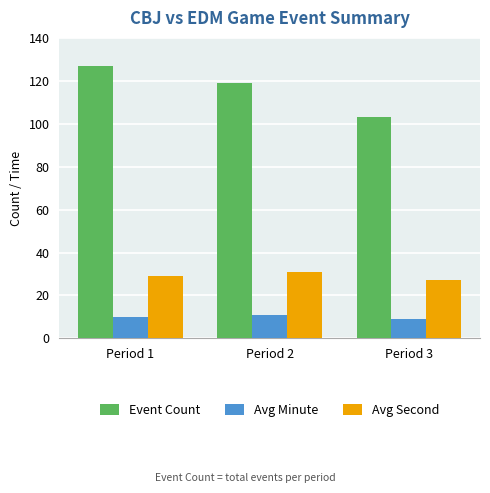

The value of Avg Minute at Period 3 is 9. True or false?

True